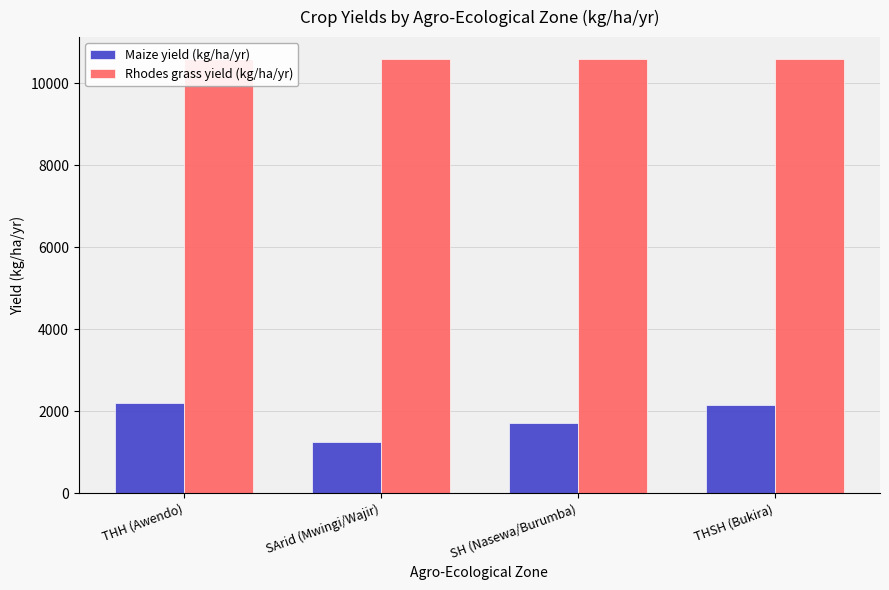

What is the label of the 1st bar from the left?

THH (Awendo)